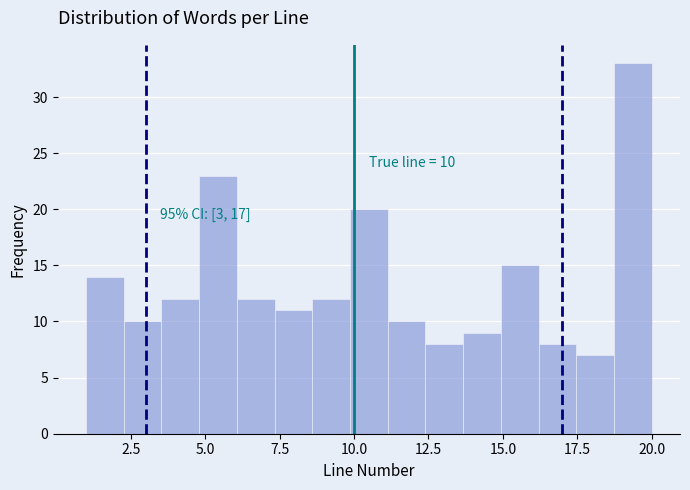

Read against the x-axis, roughly where is the centre of the tallest bar?

19.5